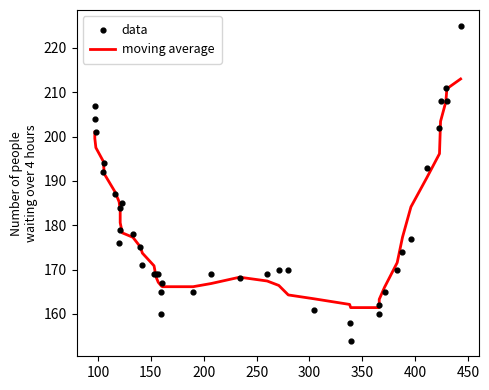

Which series contains the lowest Y value?

data